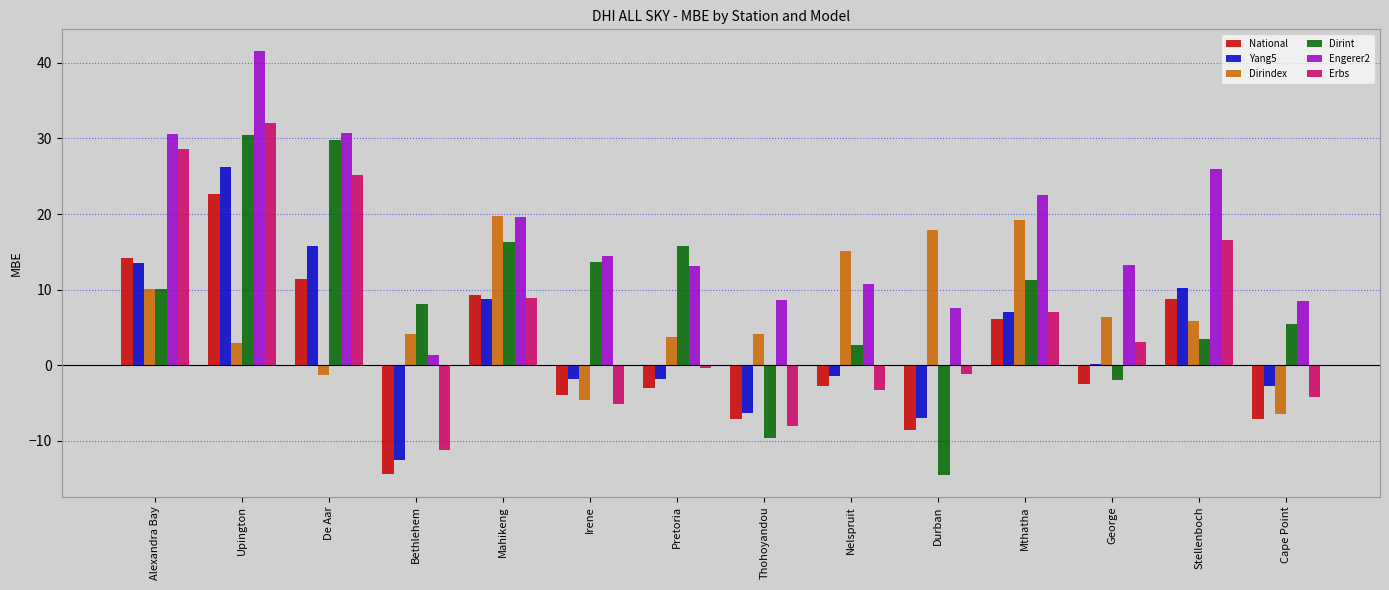

The value of Engerer2 at Stellenboch is 8.3. True or false?

False